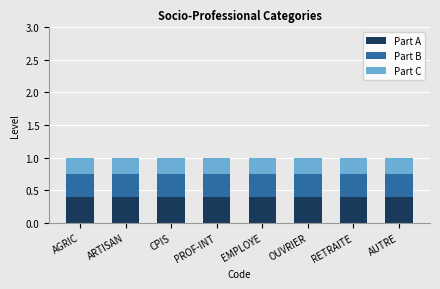

The Part A series shows 0.3 at EMPLOYE. True or false?

False